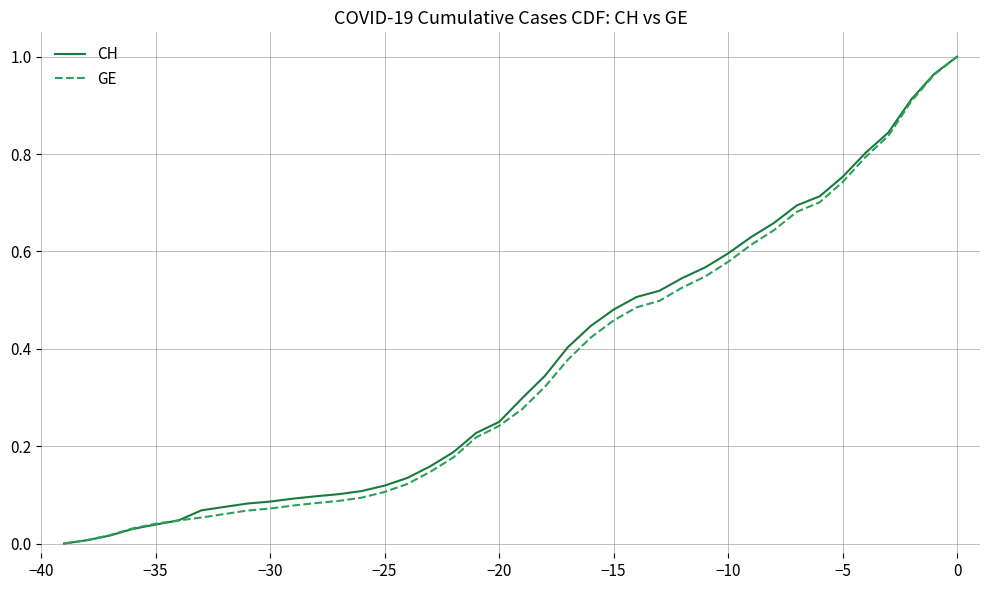

What is the difference between the maximum and minimum values in the GE series?

1.0